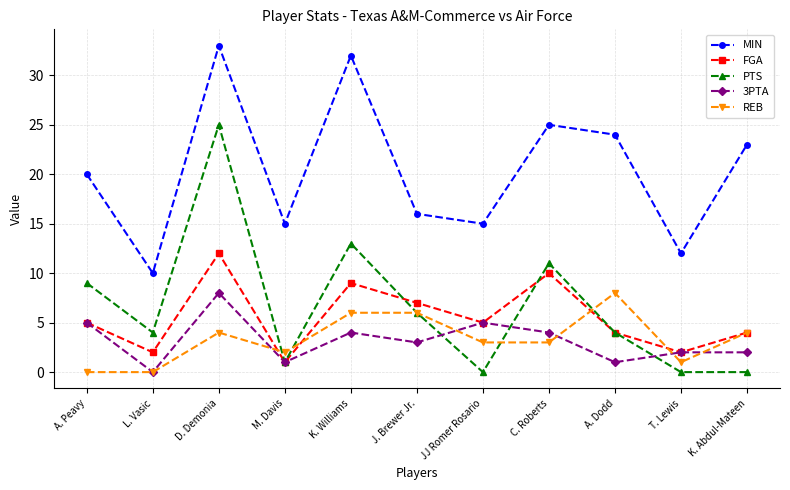

Count the number of data series in this chart.

5